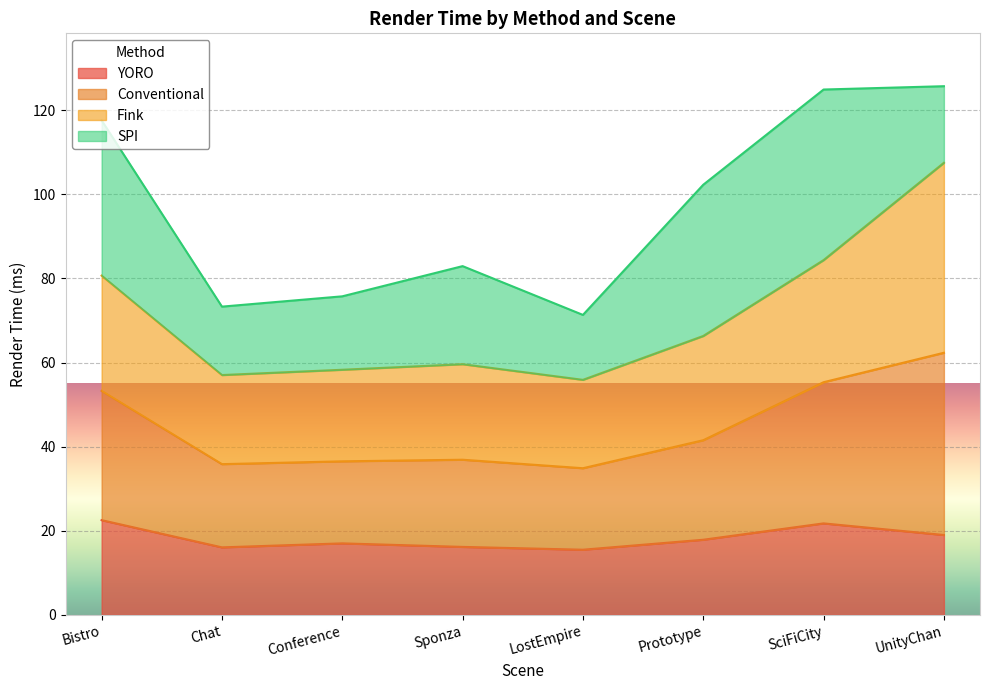

What is the maximum value for YORO?

22.5